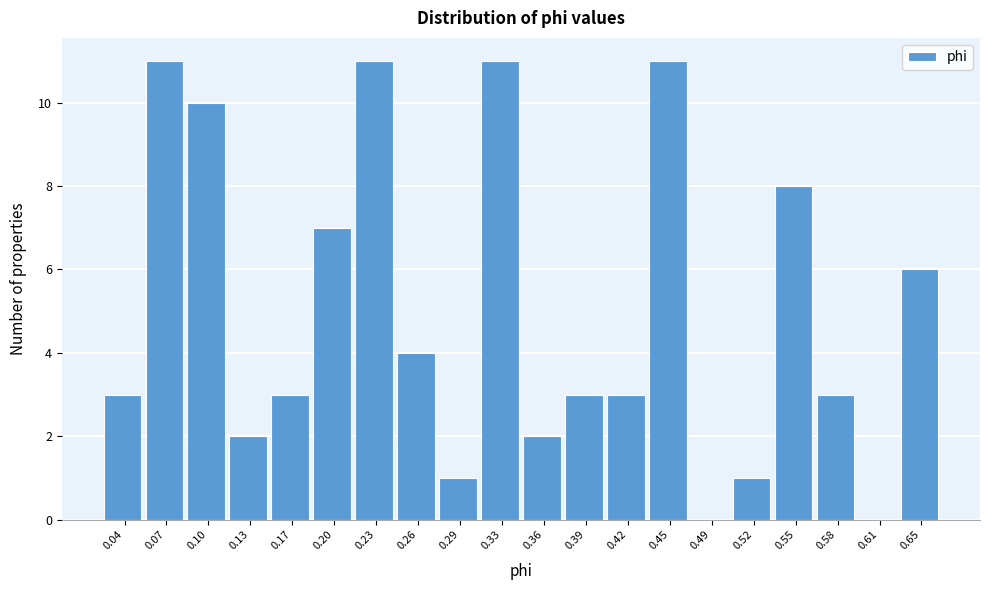

Reading left to right, list all the values displayed in this chart.

0.04=3	0.07=11	0.10=10	0.13=2	0.17=3	0.20=7	0.23=11	0.26=4	0.29=1	0.33=11	0.36=2	0.39=3	0.42=3	0.45=11	0.49=0	0.52=1	0.55=8	0.58=3	0.61=0	0.65=6